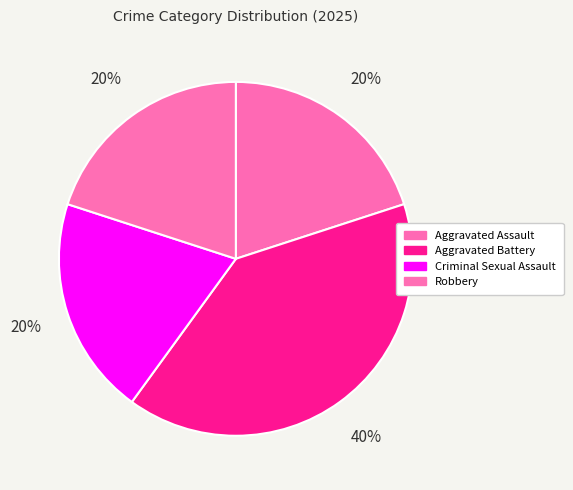

To the nearest percent, what percentage of the pie is Aggravated Assault?

20%